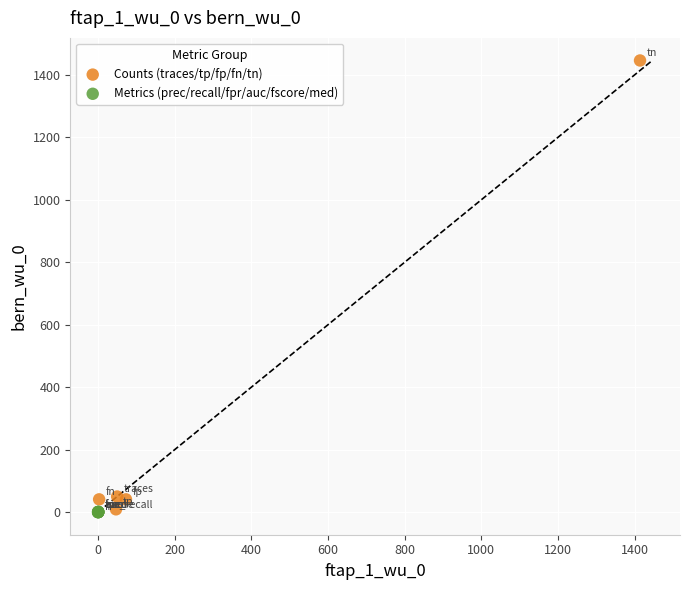

Which series contains the highest Y value?

Counts (traces/tp/fp/fn/tn)